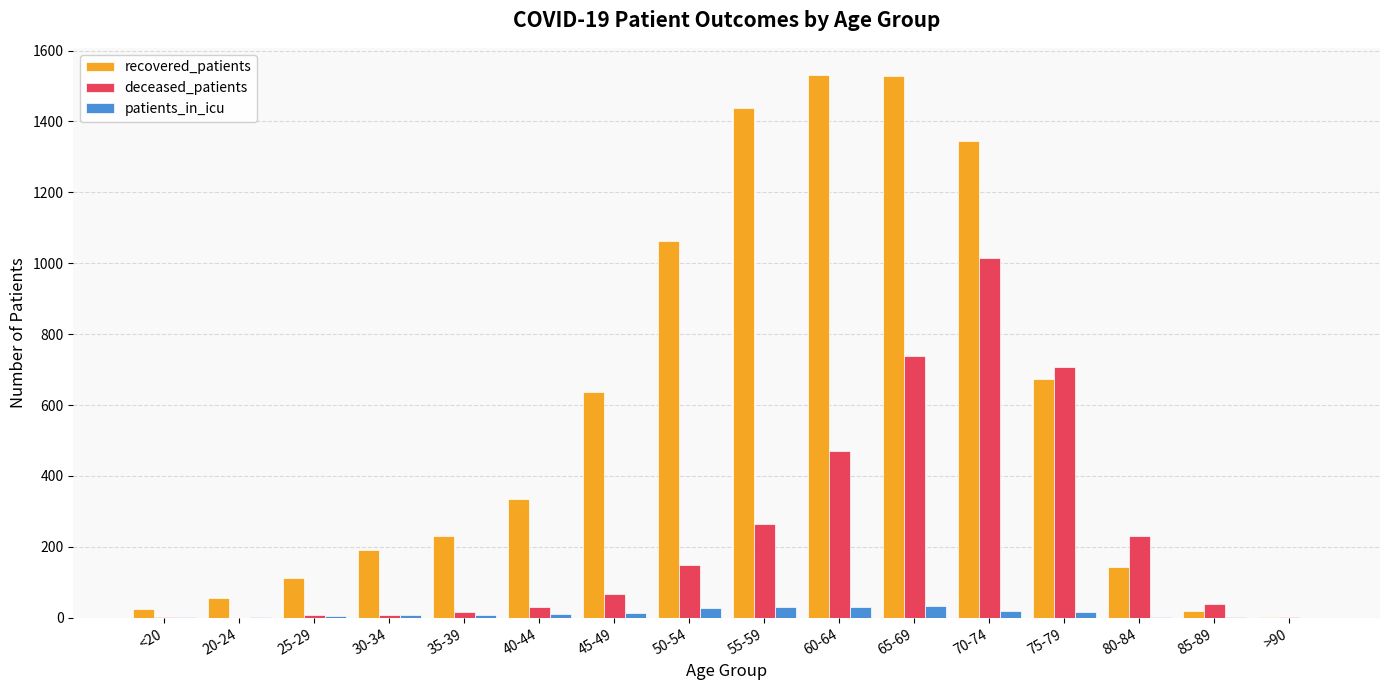

What is the maximum value shown in the chart?

1531